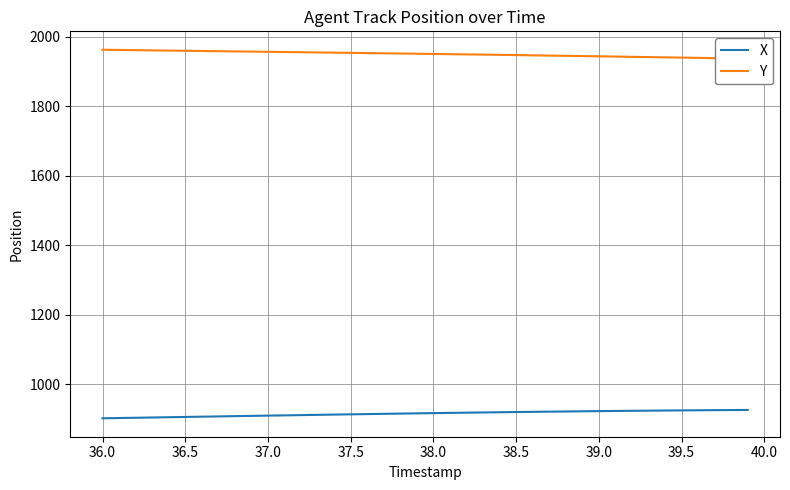

True or false: Y has more than 1 points higher than both neighbors.

False